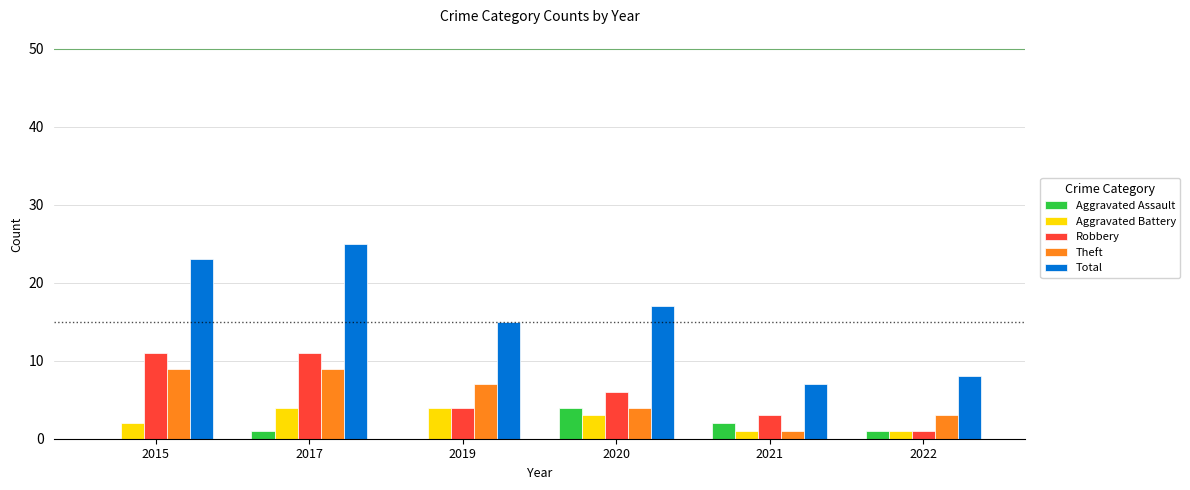

The Robbery series shows 6 at 2019. True or false?

False